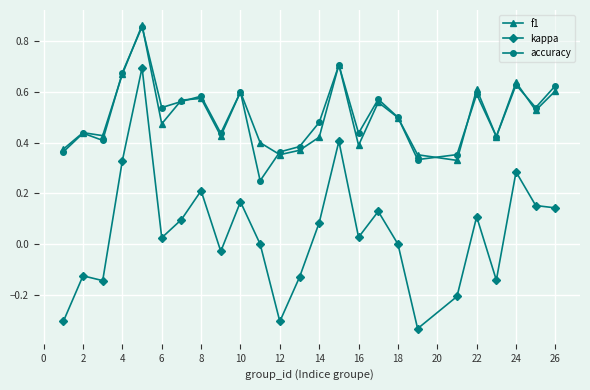

True or false: kappa and f1 cross at least once.

False